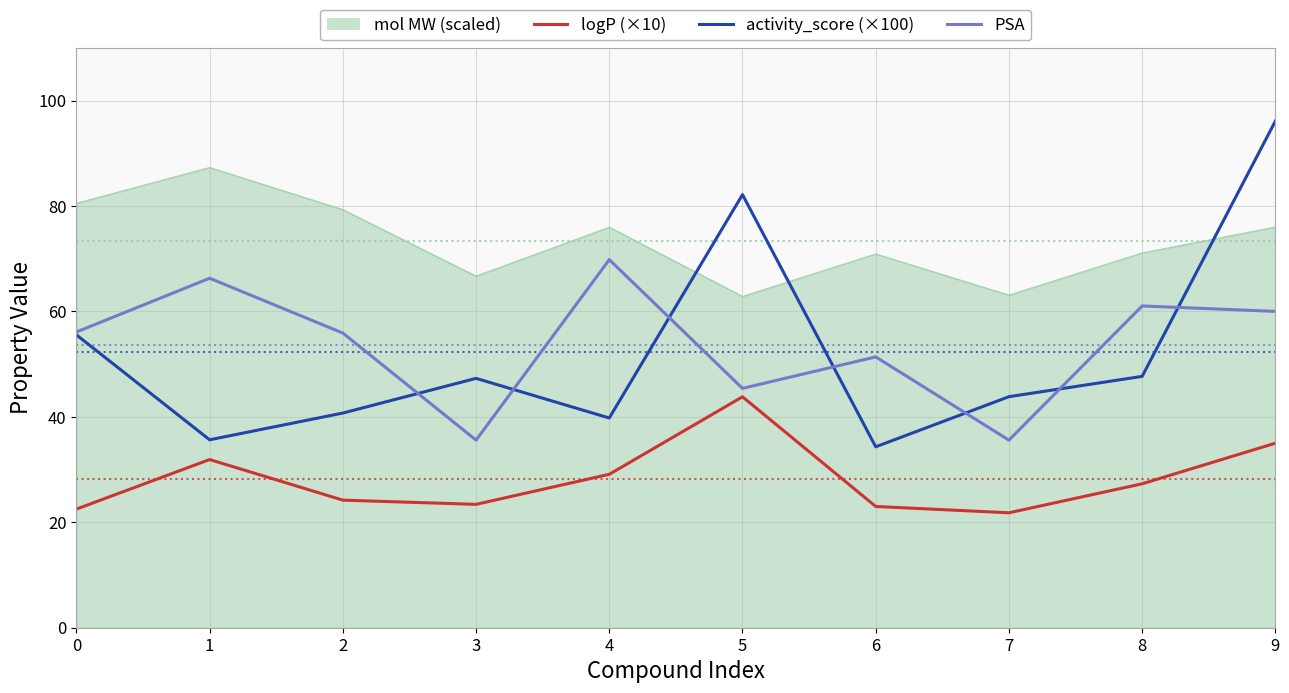

True or false: activity_score (×100) has a value of 40.7 at 2.

True